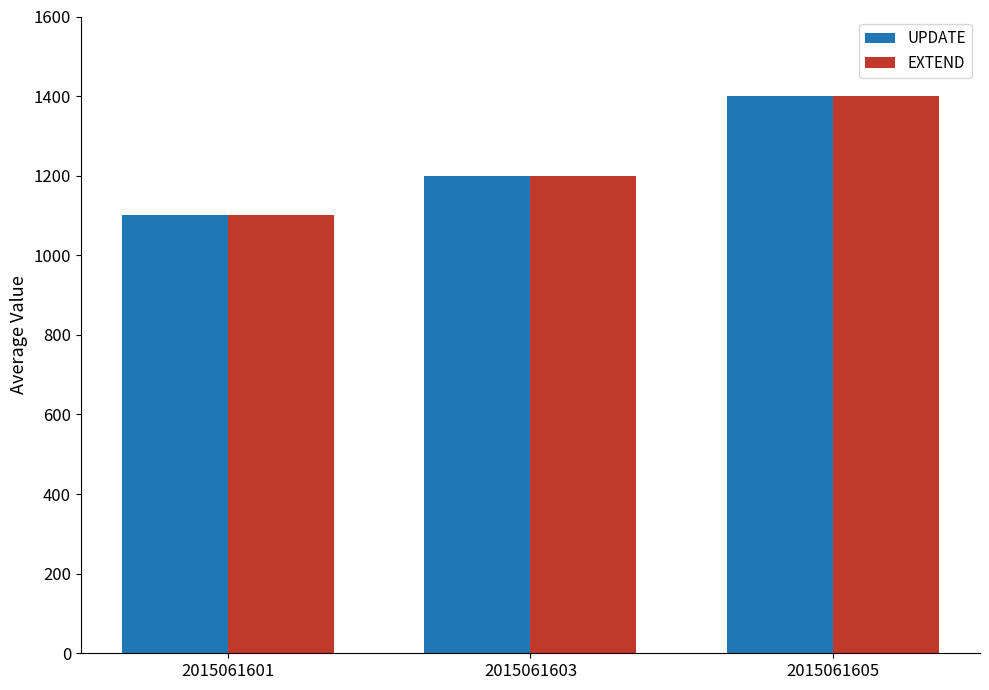

Rank the categories by UPDATE value from lowest to highest.

2015061601, 2015061603, 2015061605